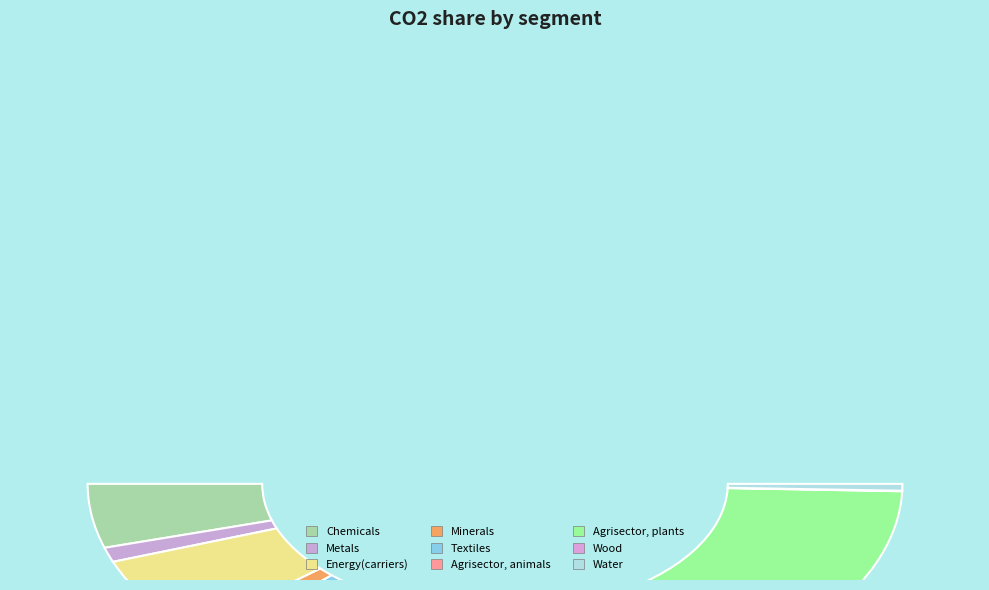

Count the number of slices in the pie.

9